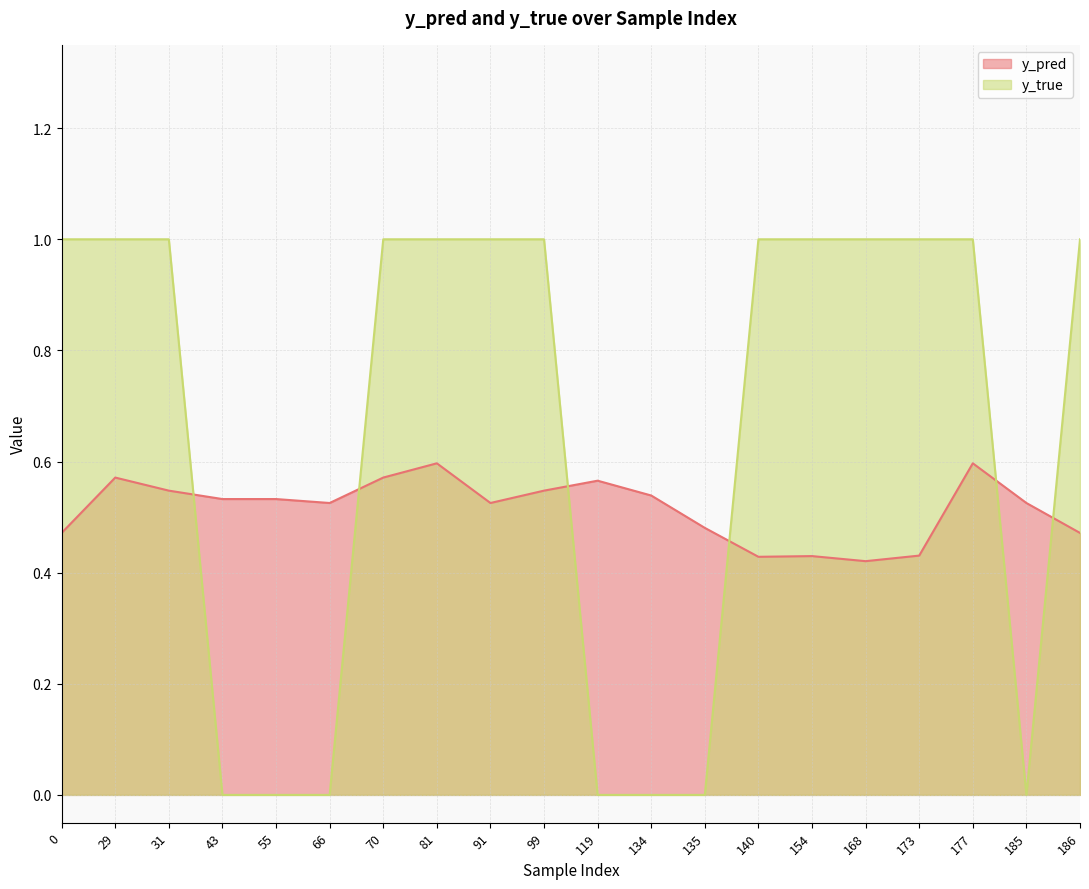

At which category is the sum across all series the highest?

81